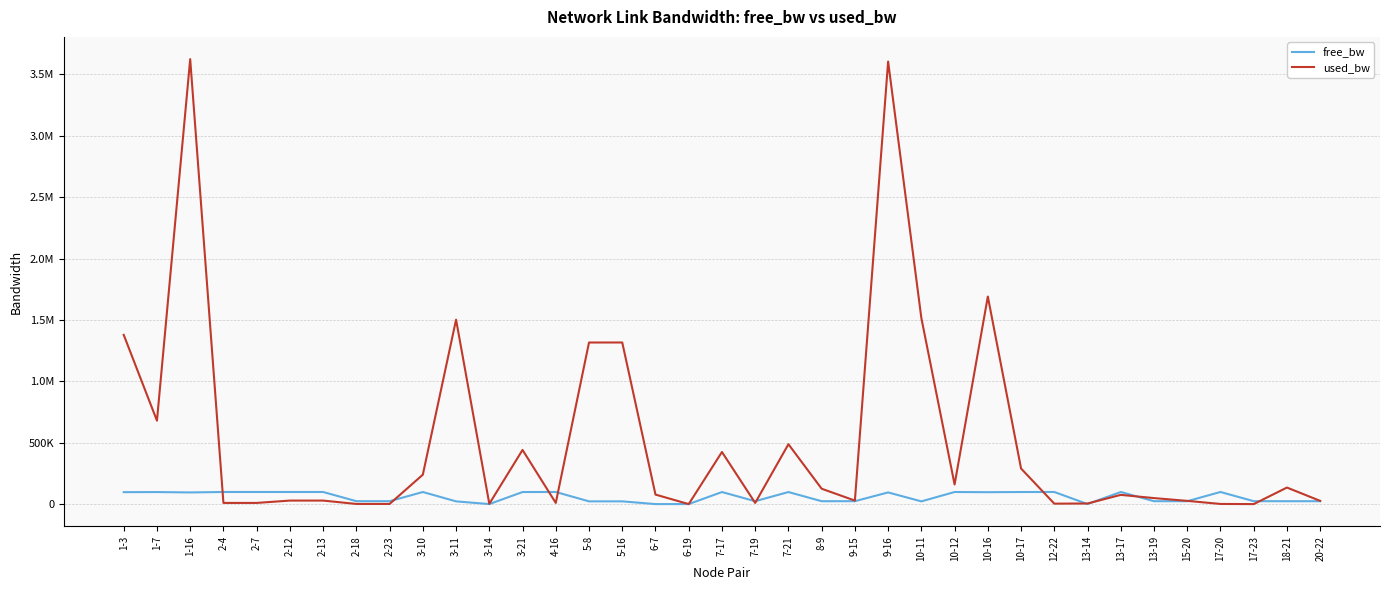

At which label does free_bw reach its minimum?

6-7